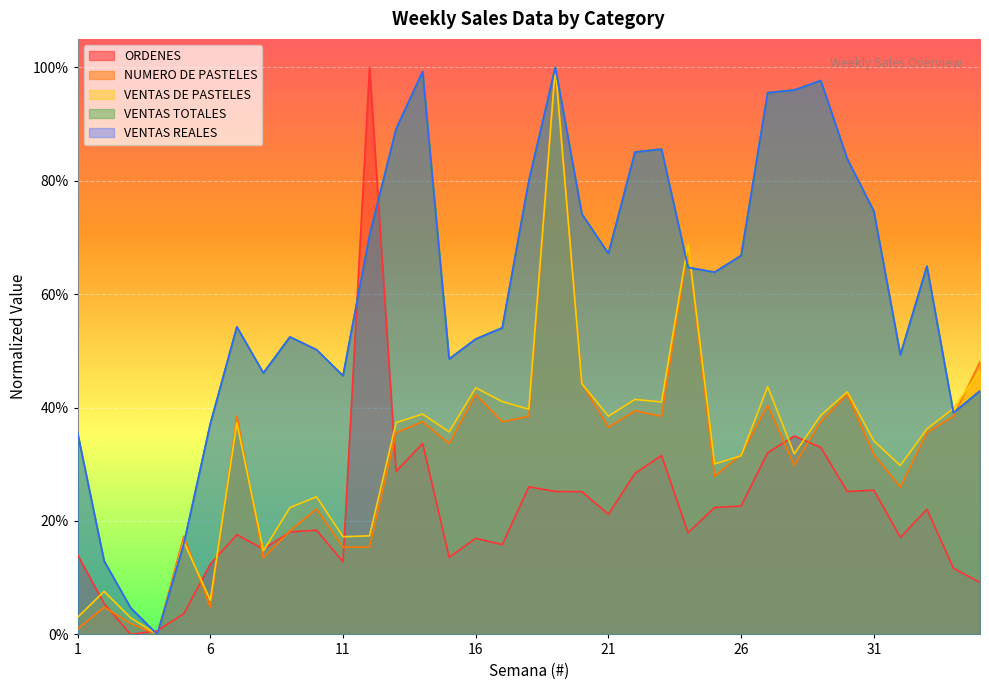

Is the value of ORDENES at 10 greater than the value of VENTAS TOTALES at 11?

No